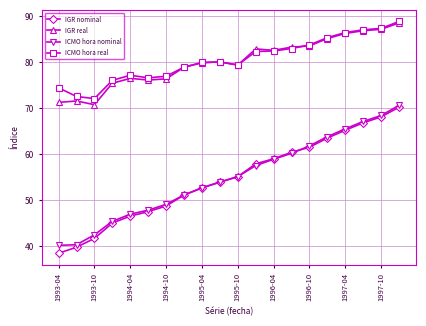

What is the minimum value shown in the chart?

38.5